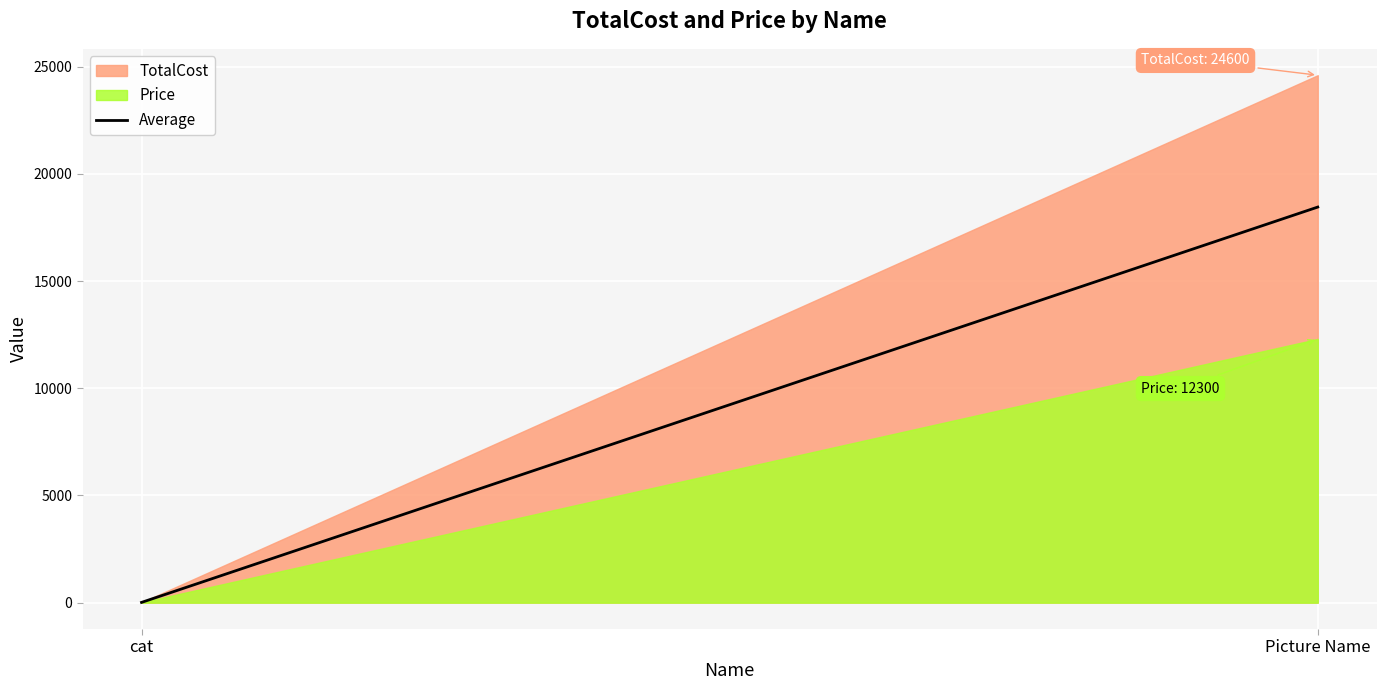

Between cat and Picture Name, which is larger?

Picture Name